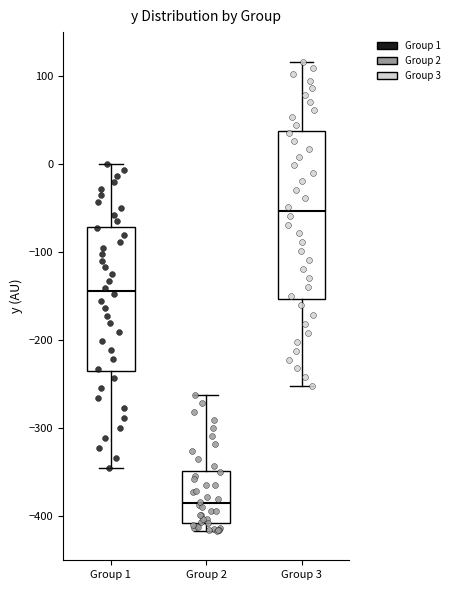

Which box is the tallest, from its lower edge to its upper edge?

Group 3